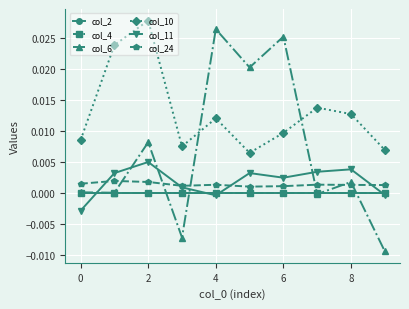

Does the chart display data point markers on the line(s)?

Yes